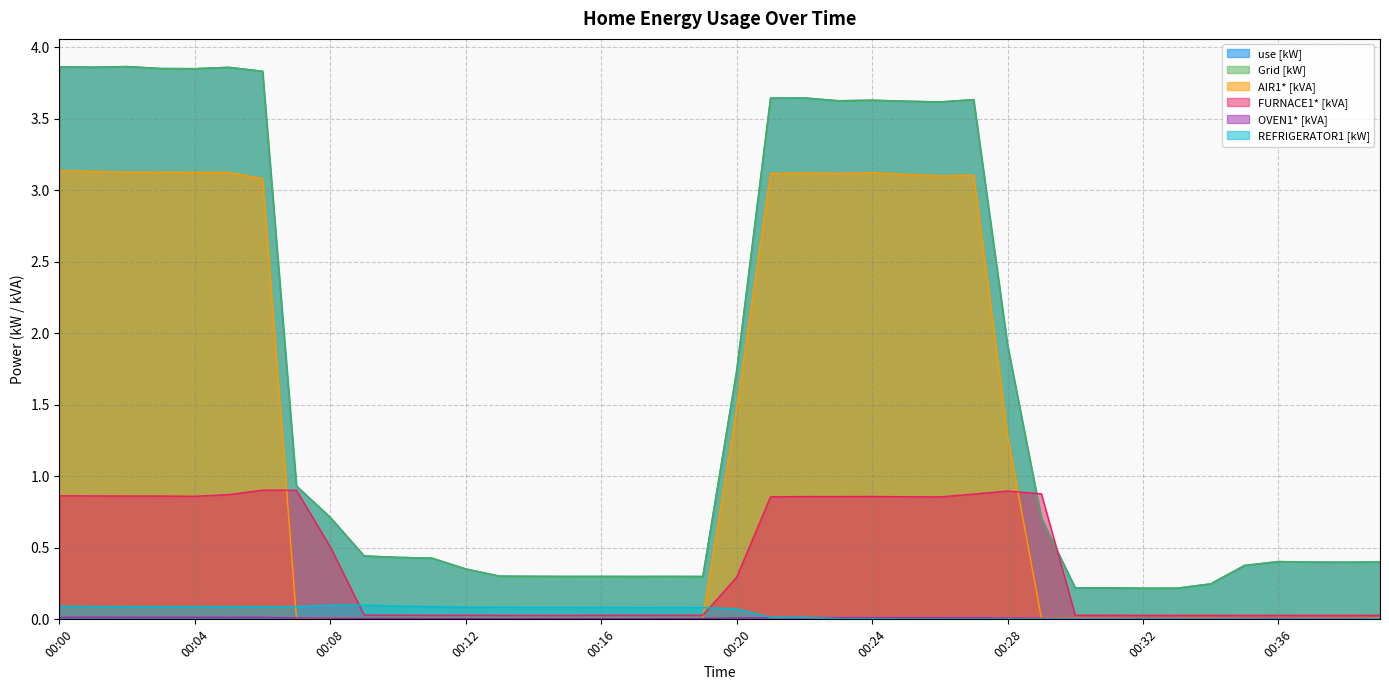

At which category does the chart reach its minimum across all series?

00:36